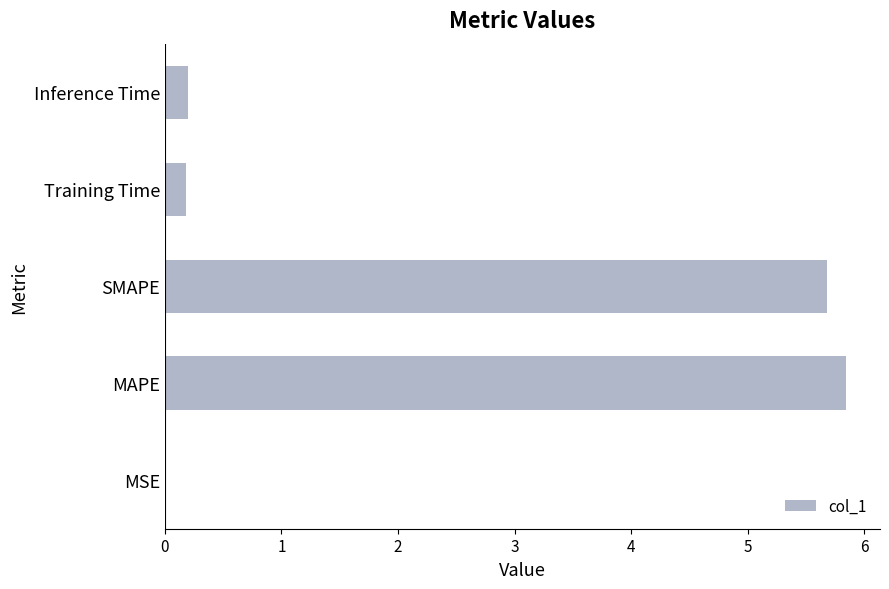

What is the greatest value displayed?

5.8